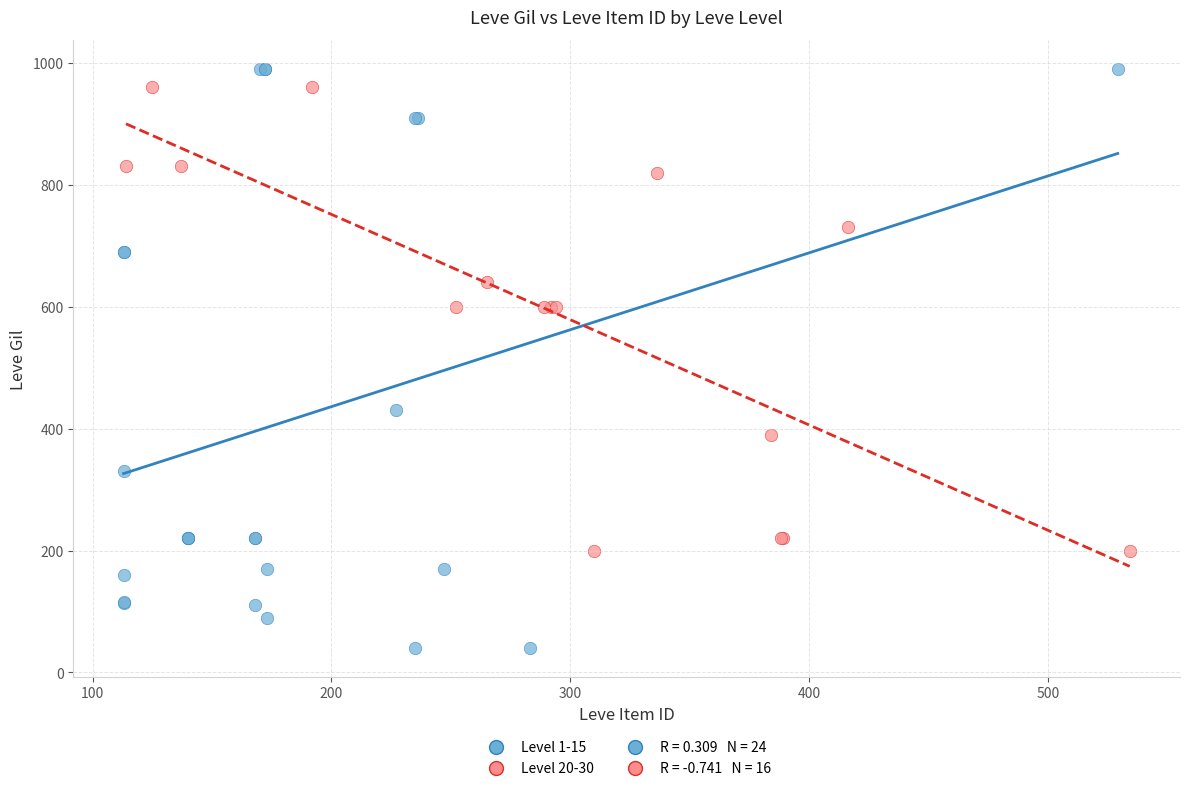

Which series has the largest Y range (max minus min)?

Level 1-15